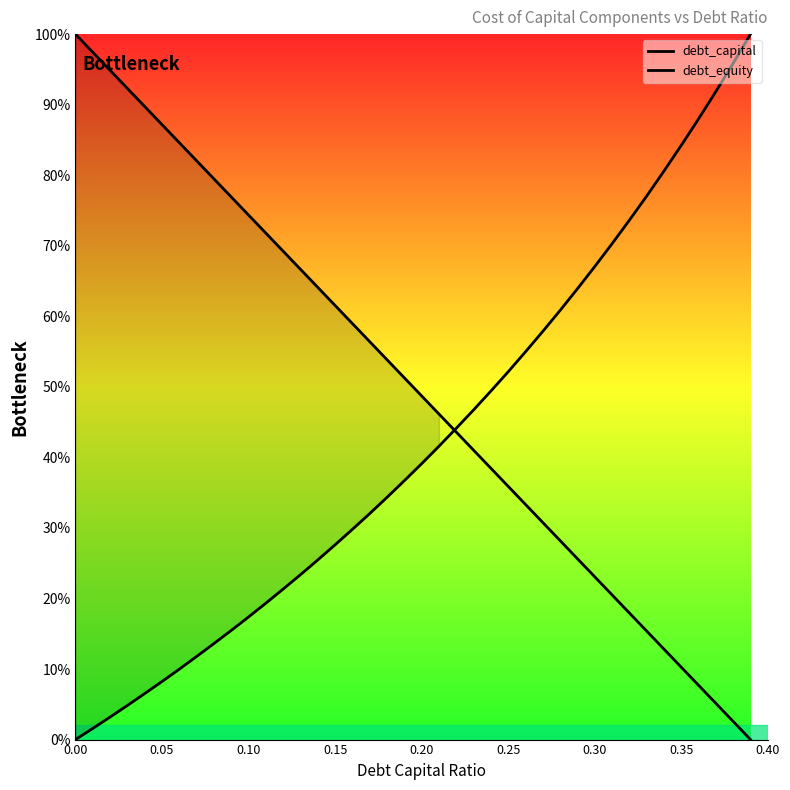

What is the average value of the debt_equity series?

0.4